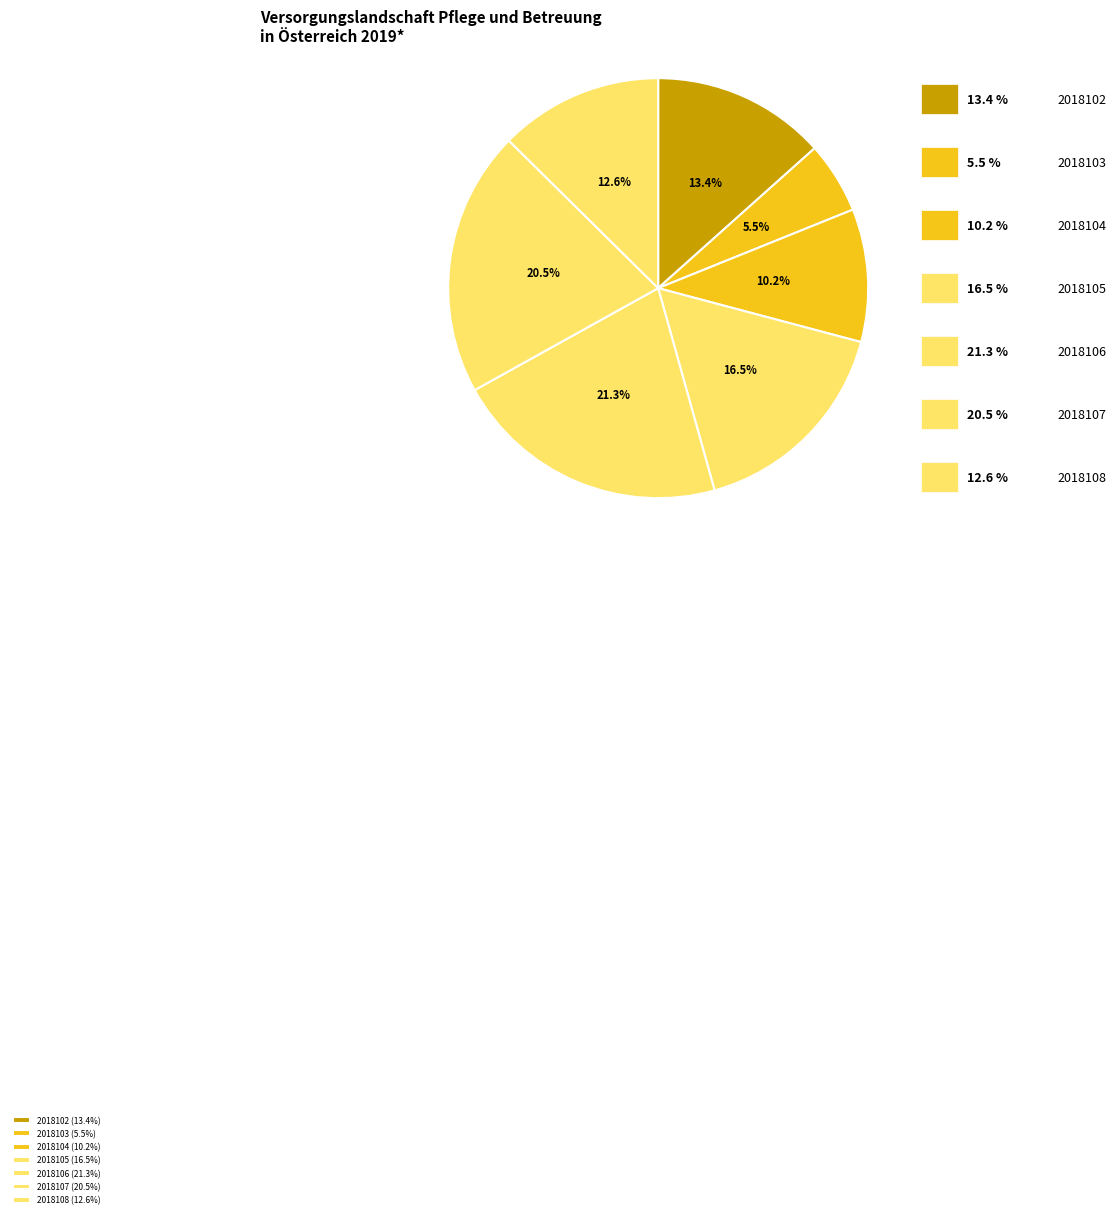

Which slice is the largest?

2018106